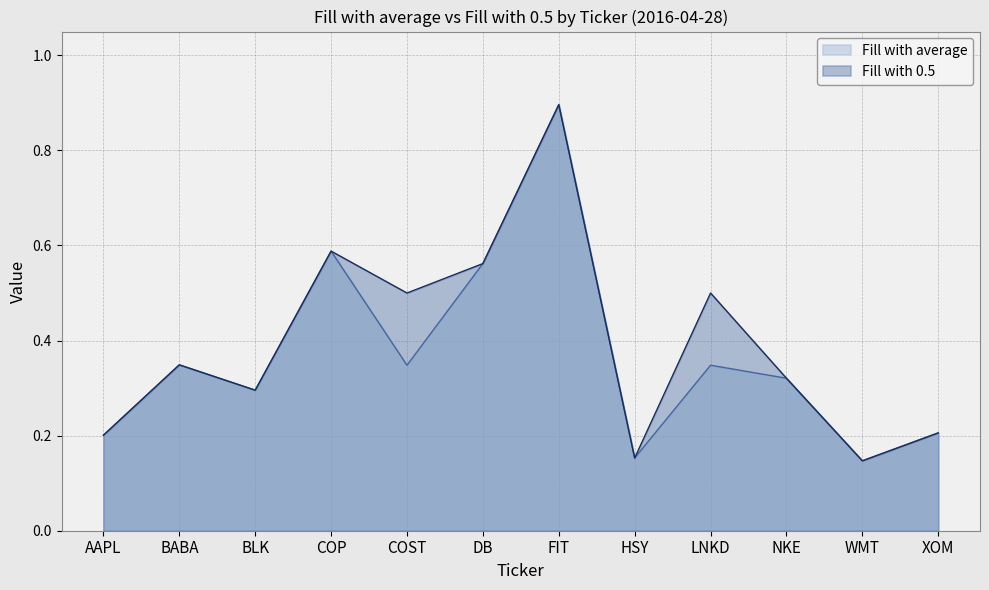

Reading right to left, extract all data points from this chart.

Fill with average: XOM=0.2	WMT=0.1	NKE=0.3	LNKD=0.3	HSY=0.2	FIT=0.9	DB=0.6	COST=0.3	COP=0.6	BLK=0.3	BABA=0.3	AAPL=0.2
Fill with 0.5: XOM=0.2	WMT=0.1	NKE=0.3	LNKD=0.5	HSY=0.2	FIT=0.9	DB=0.6	COST=0.5	COP=0.6	BLK=0.3	BABA=0.3	AAPL=0.2